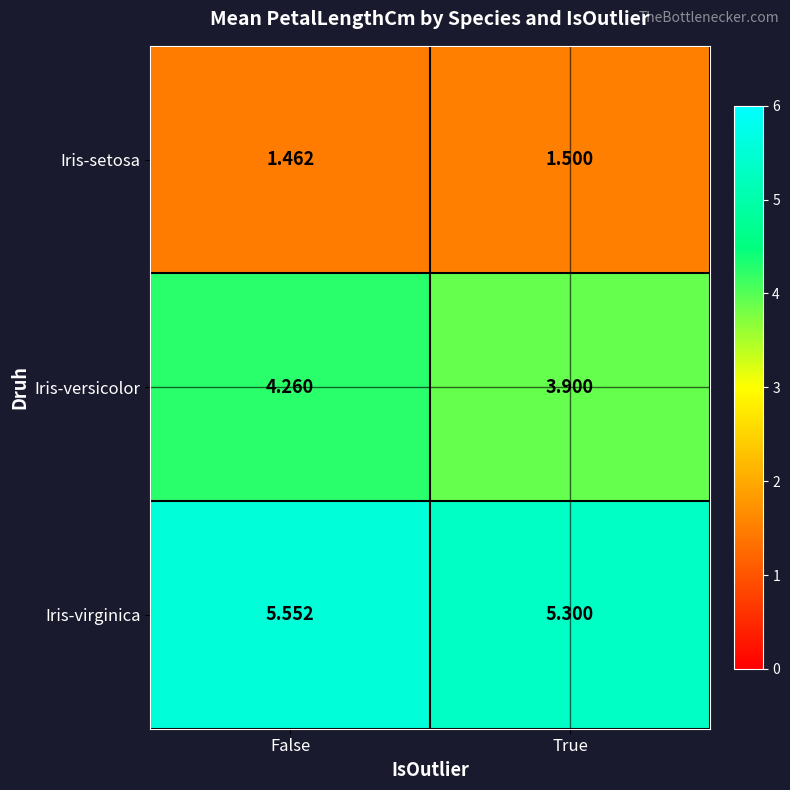

Which category has the lowest value in the Iris-virginica series?

True